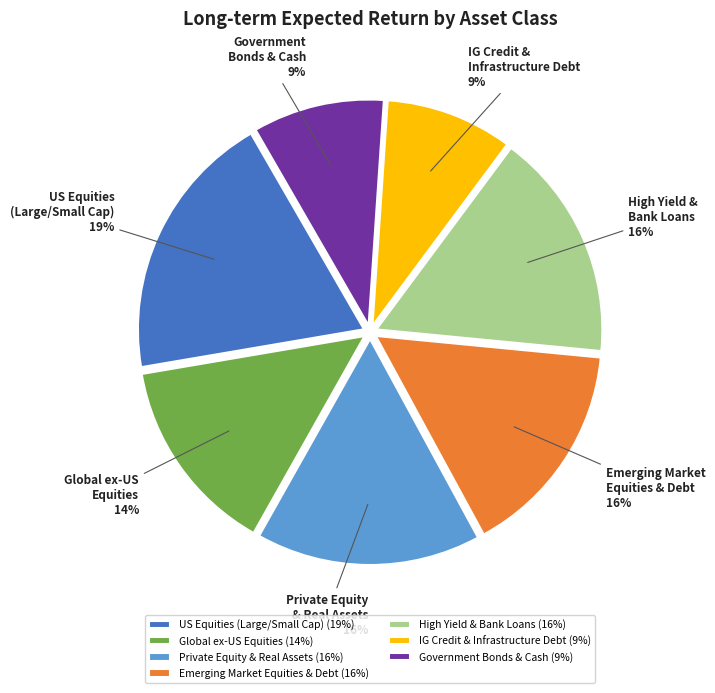

What percentage is the Global ex-US Equities slice, to the nearest percent?

14%